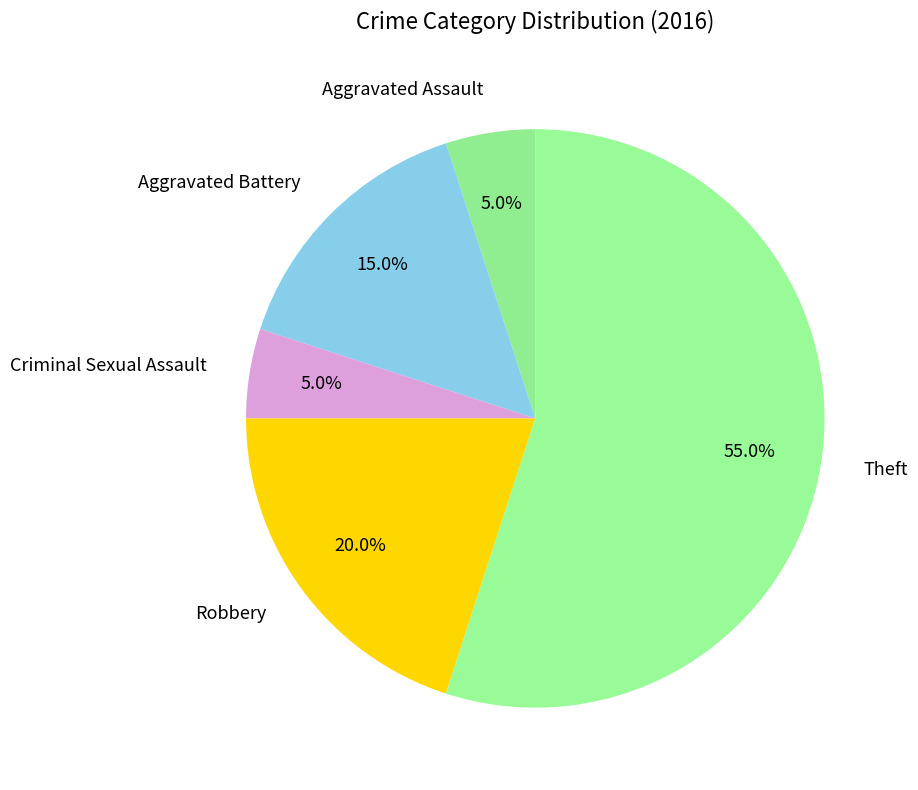

To the nearest percent, what is the difference between the largest and smallest slice percentages?

50%